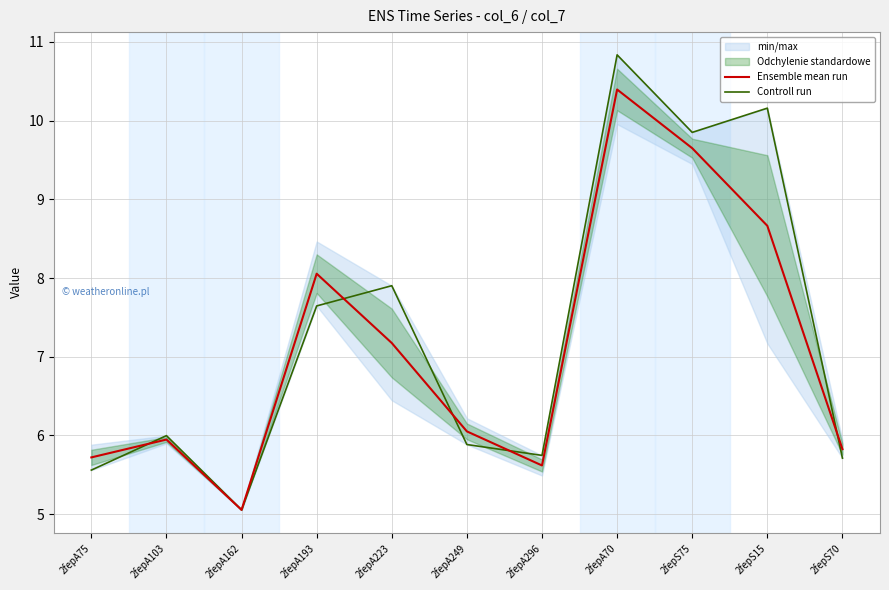

List the series in order of their peak value, lowest first.

Ensemble mean run, Controll run